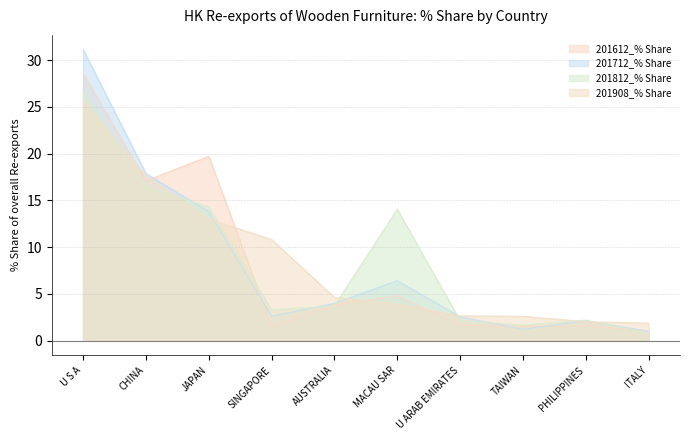

What position from the left is JAPAN?

3